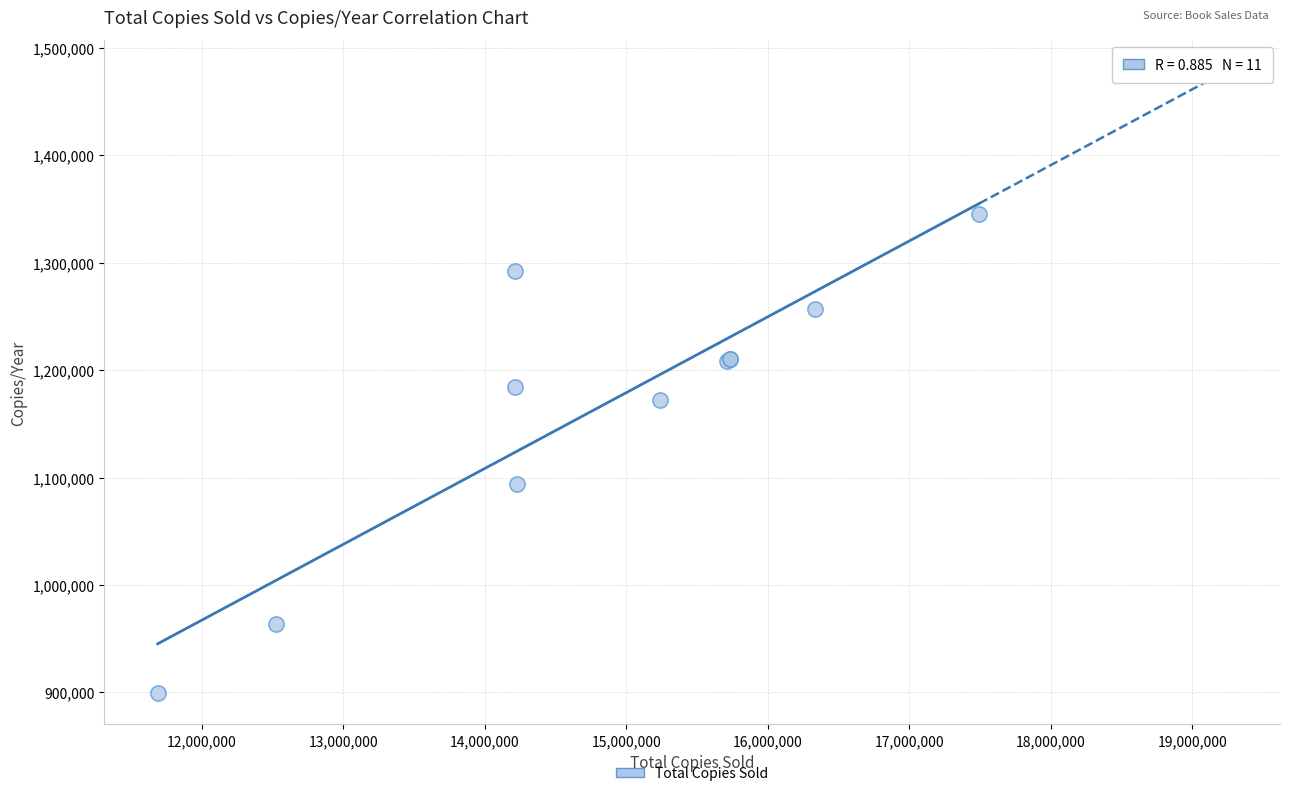

What Y value in the scatter plot is closest to 1122334?

1094154.2